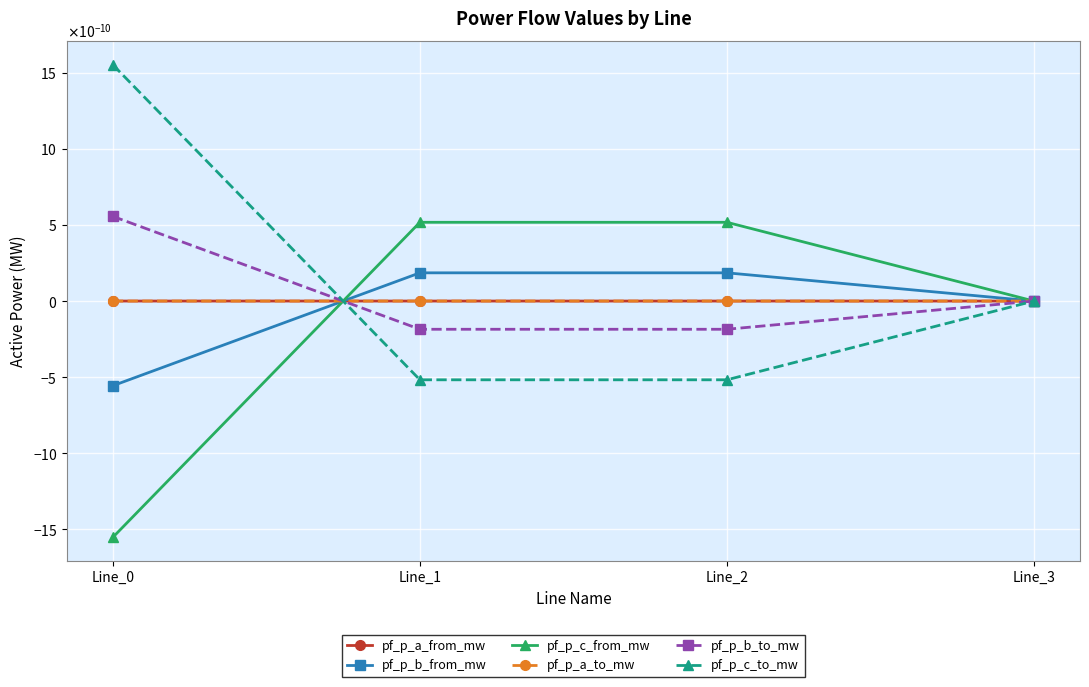

Is the value of pf_p_a_to_mw at Line_2 greater than the value of pf_p_a_from_mw at Line_1?

Yes